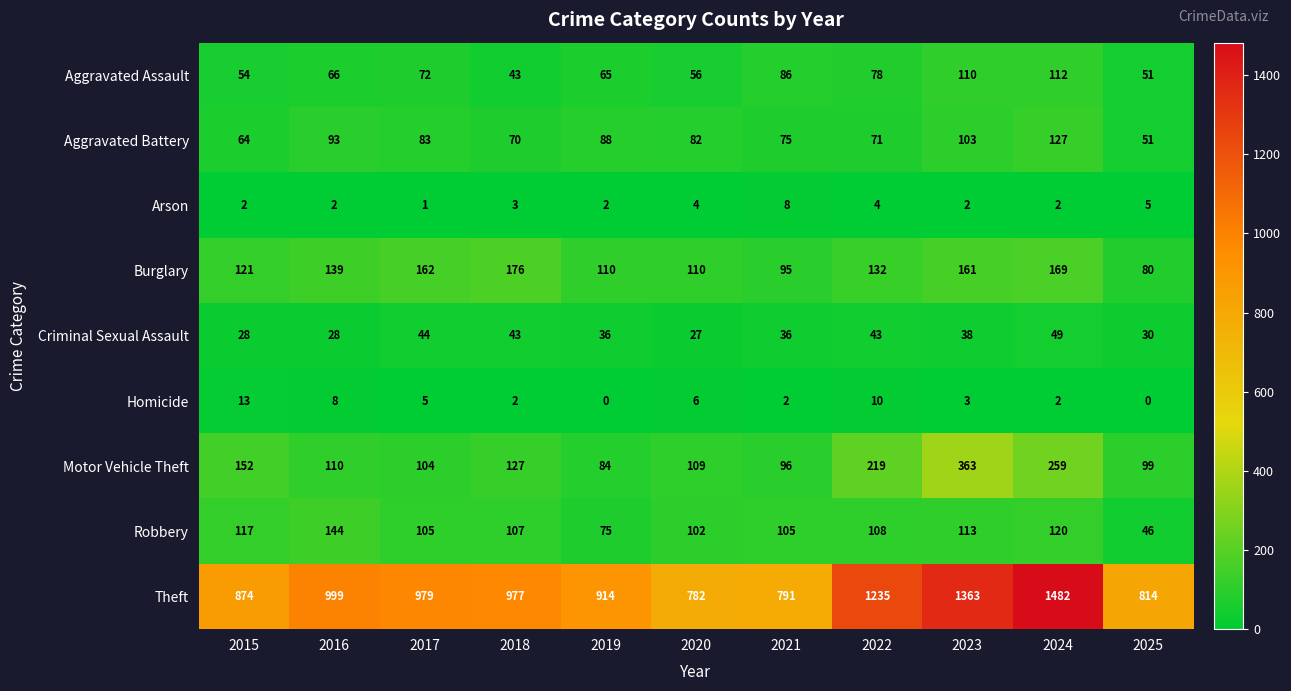

At how many categories does at least one series exceed 1129?

3